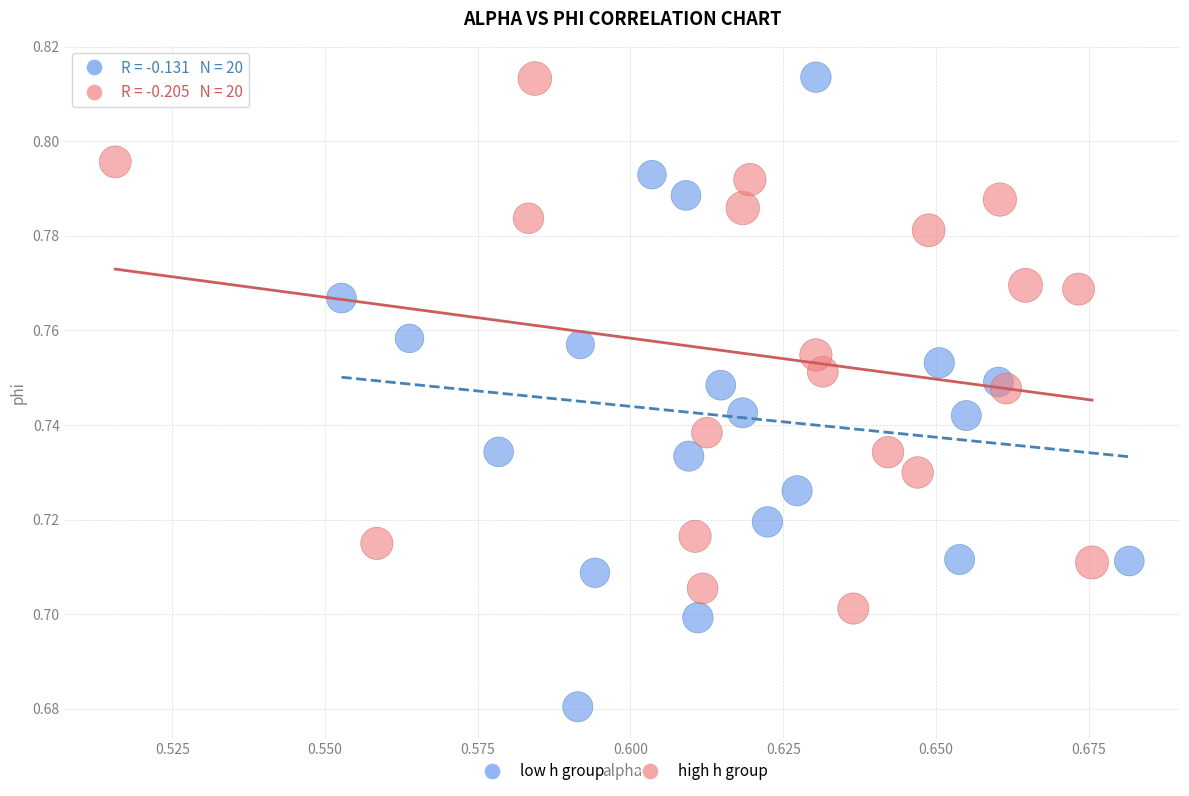

Which series reaches the minimum Y coordinate?

low h group